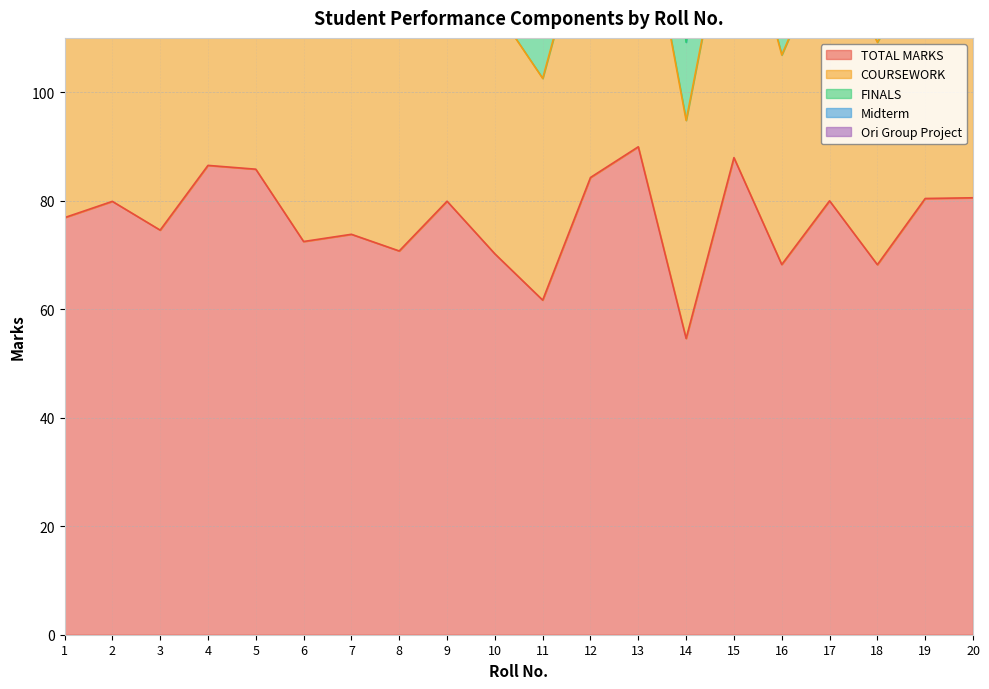

What is the lowest value of the FINALS series?

14.4